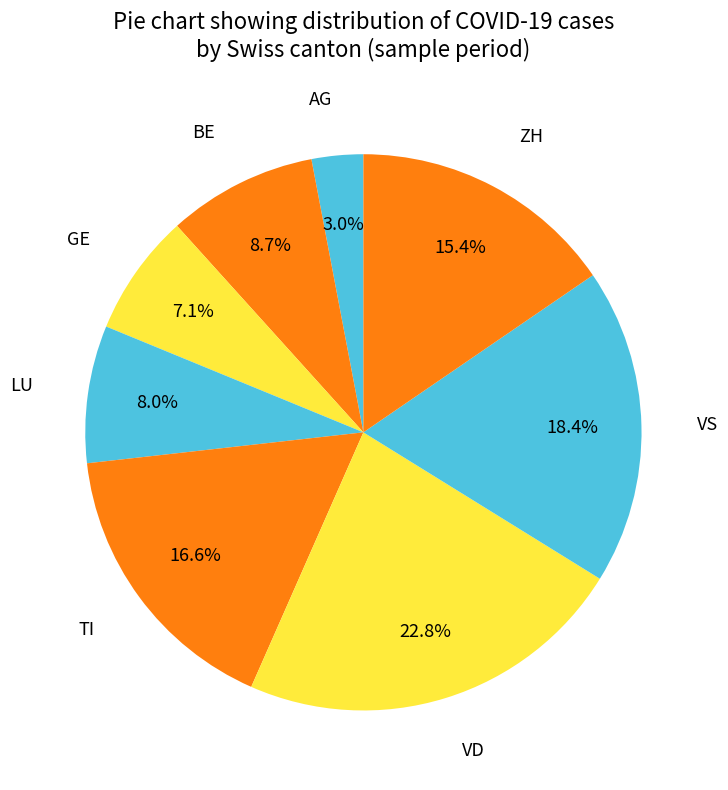

How many slices are in this pie chart?

8